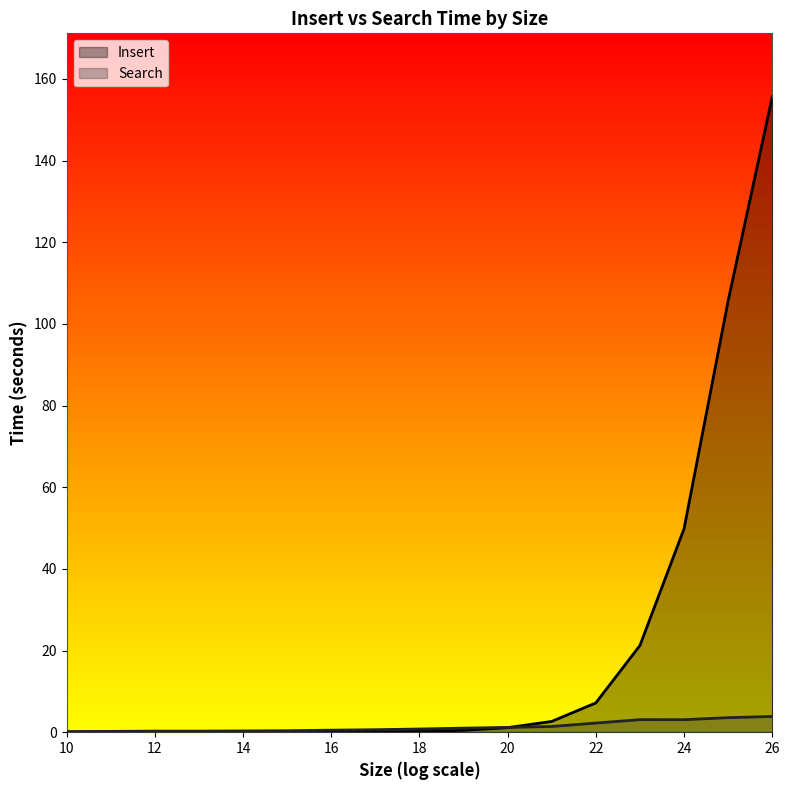

Reading left to right, transcribe all the data shown in this chart.

Insert: 0.0	0.0	0.0	0.0	0.0	0.0	0.0	0.1	0.2	0.5	1.1	2.6	7.2	21.2	49.8	105.7	155.6
Search: 0.2	0.2	0.3	0.3	0.3	0.4	0.5	0.6	0.8	1.0	1.2	1.4	2.2	3.1	3.1	3.6	3.9